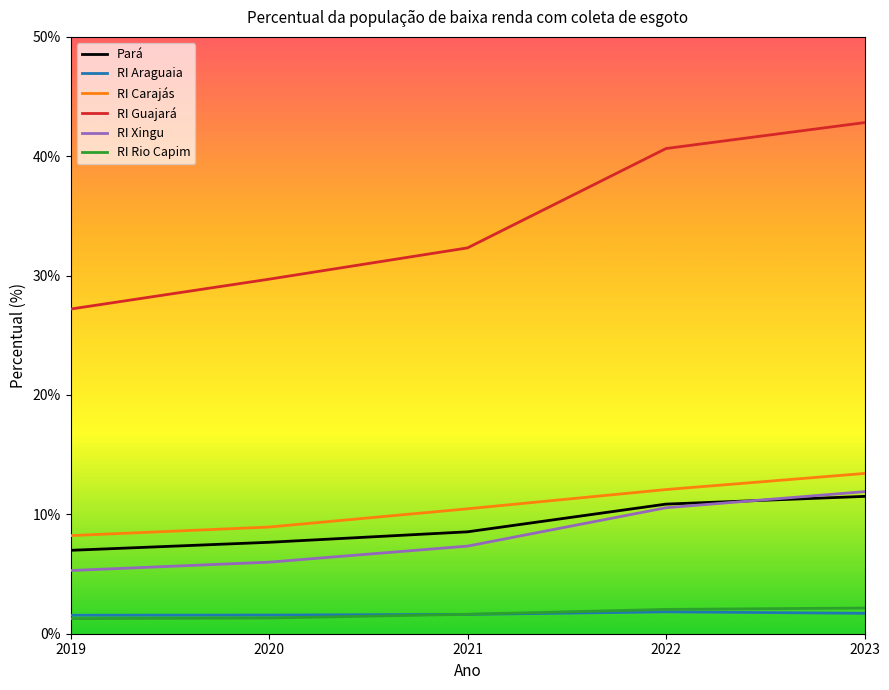

What is the minimum value shown in the chart?

1.3